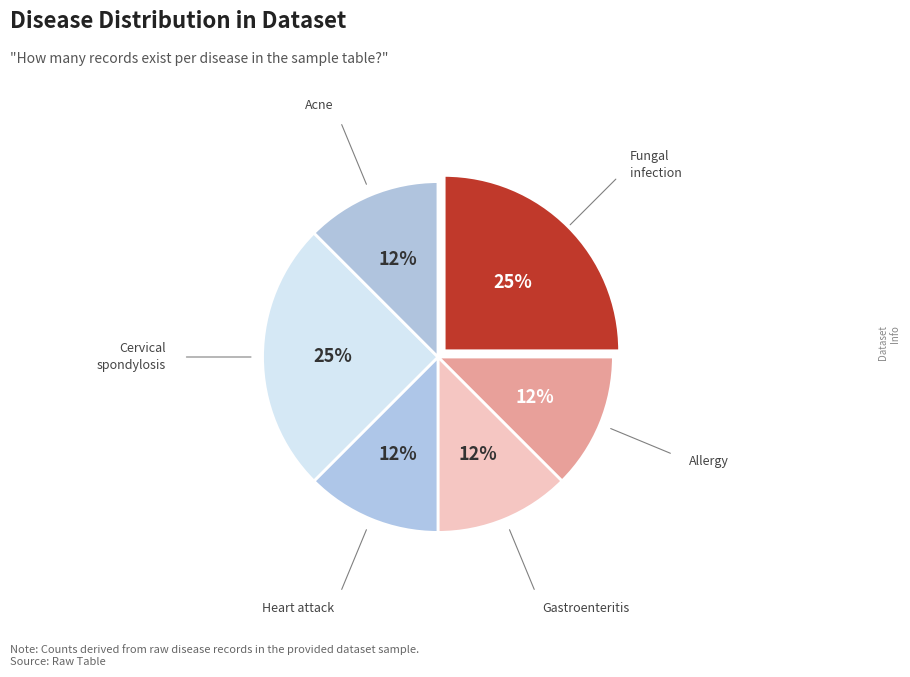

Count the number of slices in the pie.

6